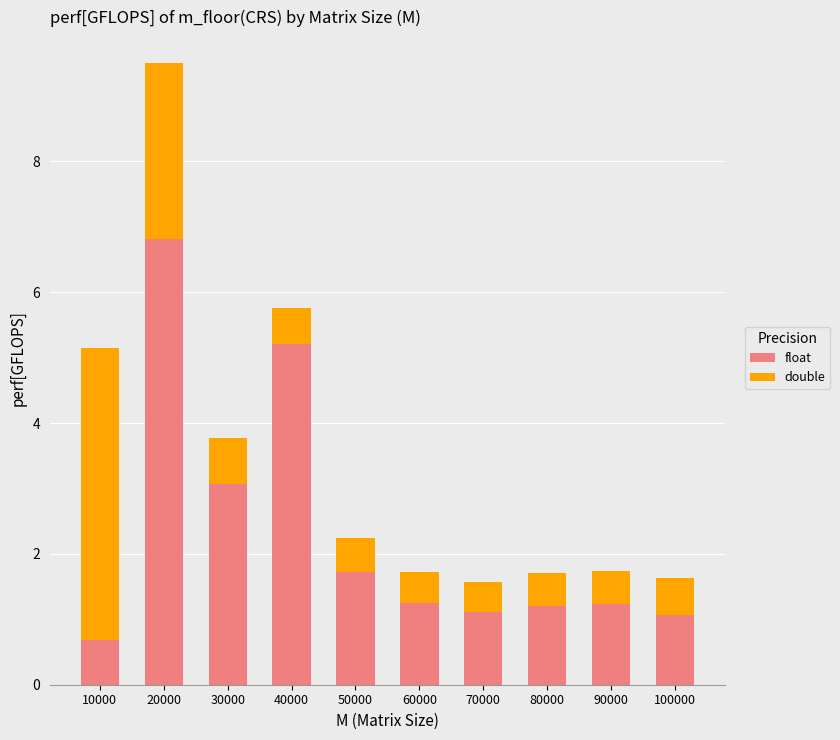

Is it true that float equals 2.5 at 50000?

False